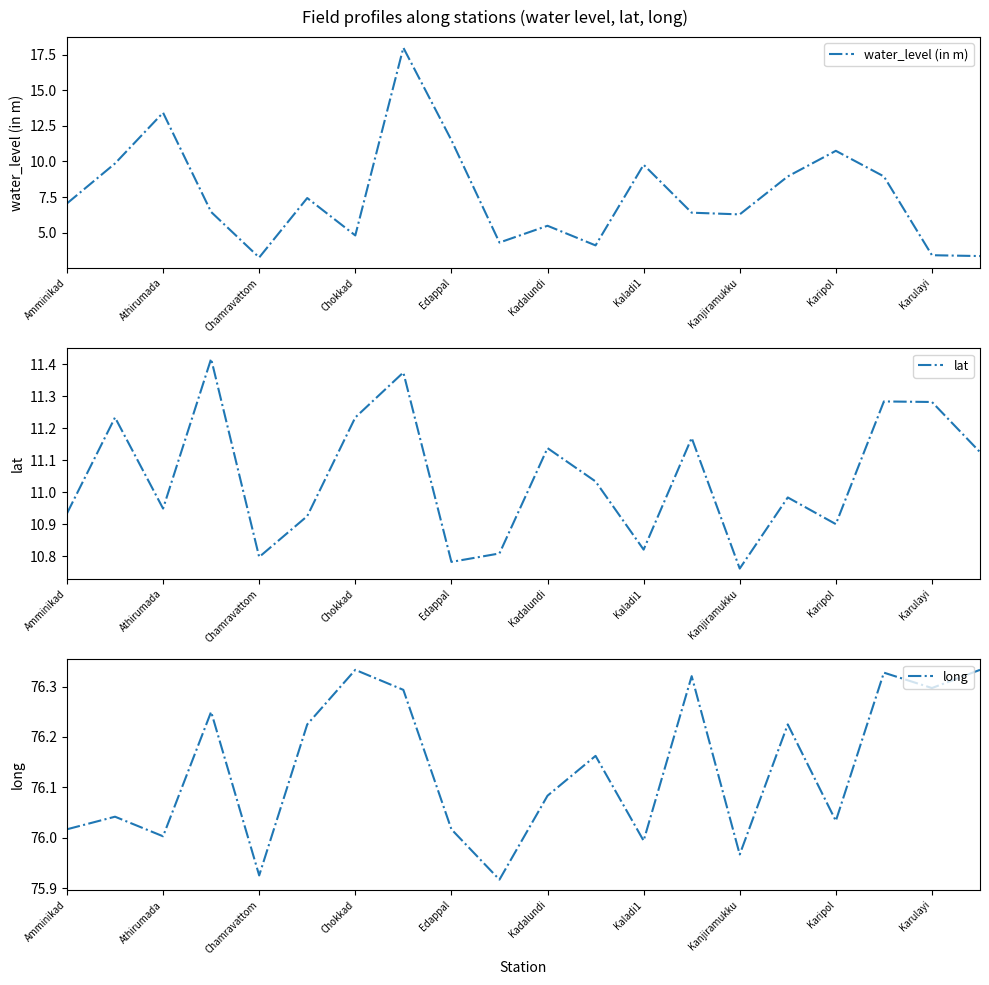

Which series has the largest total across all categories?

long